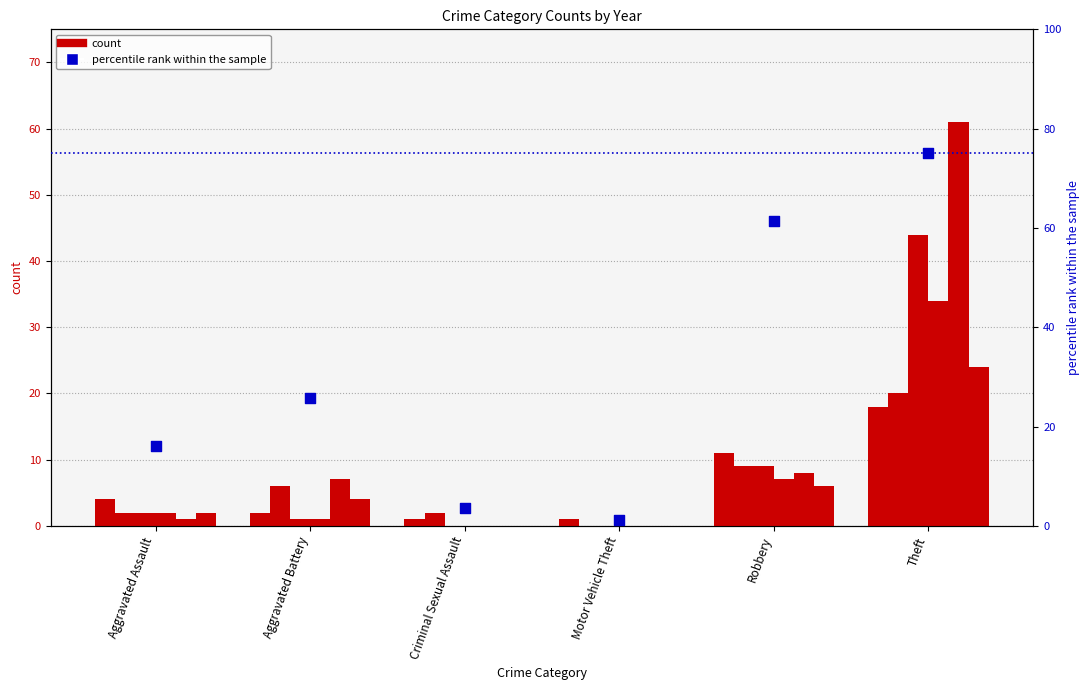

Approximately how many times larger is the value at Criminal Sexual Assault compared to Aggravated Battery?

0.1